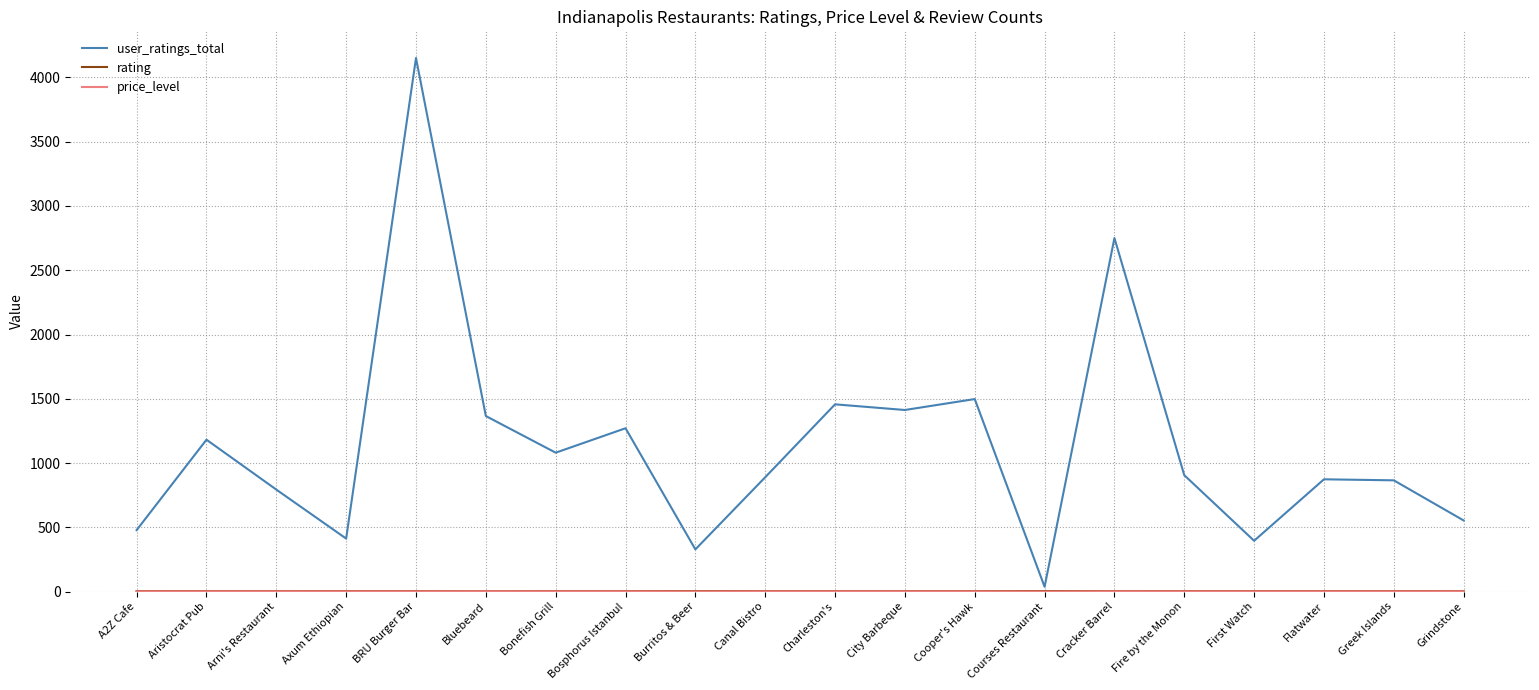

What is the maximum value shown in the chart?

4150.0